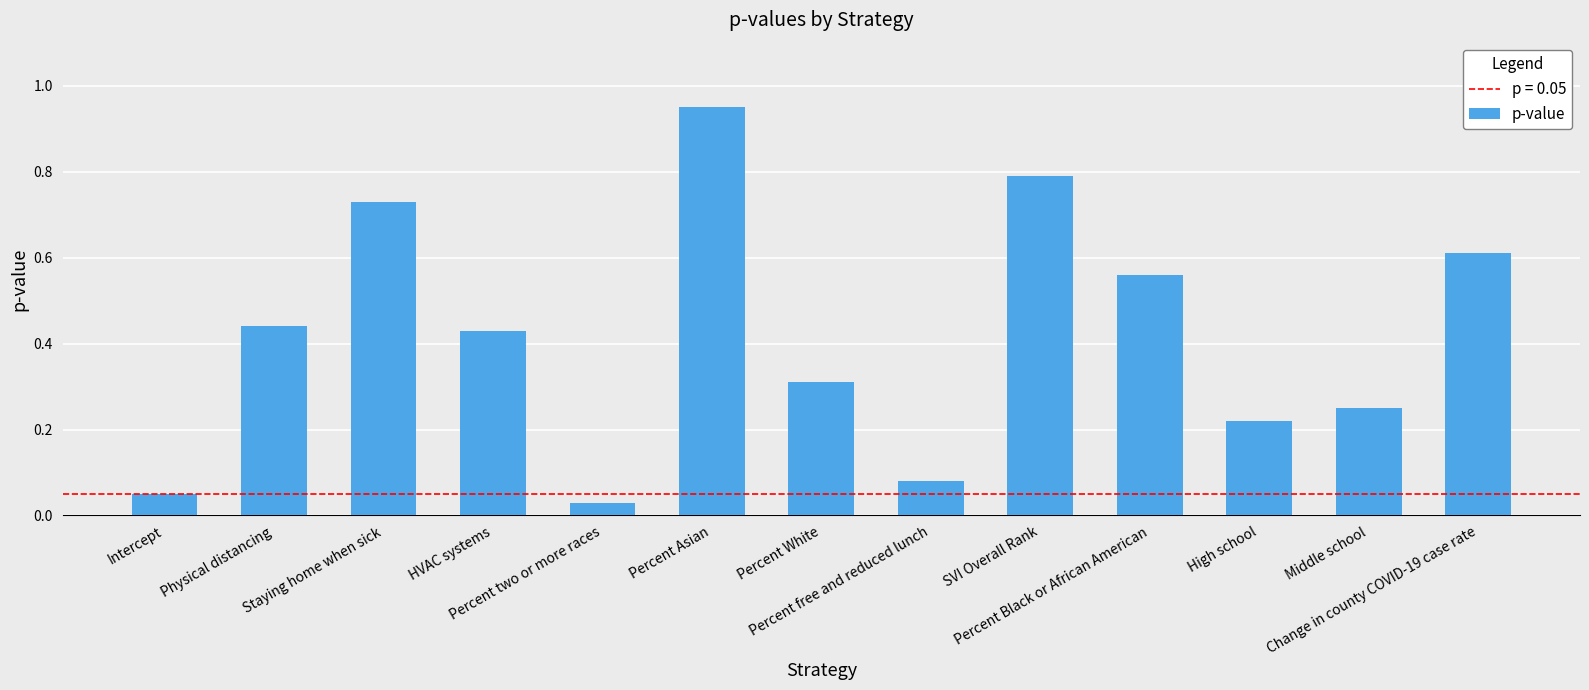

Which category has the lowest value across all series?

Percent two or more races